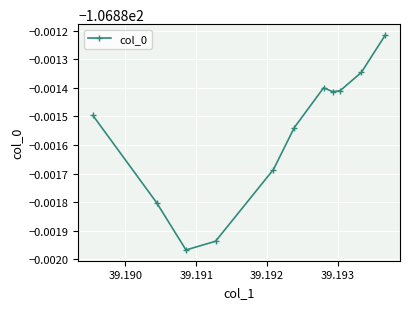

What is the maximum value shown in the chart?

-106.9